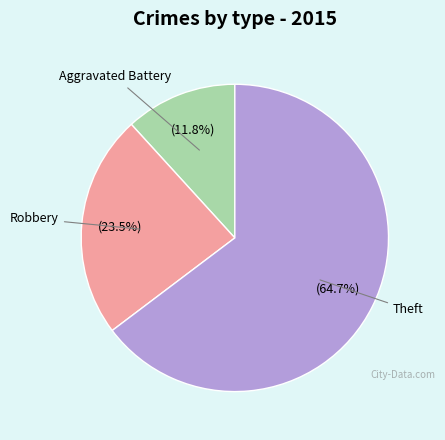

Is there any slice that represents more than half of the pie?

Yes